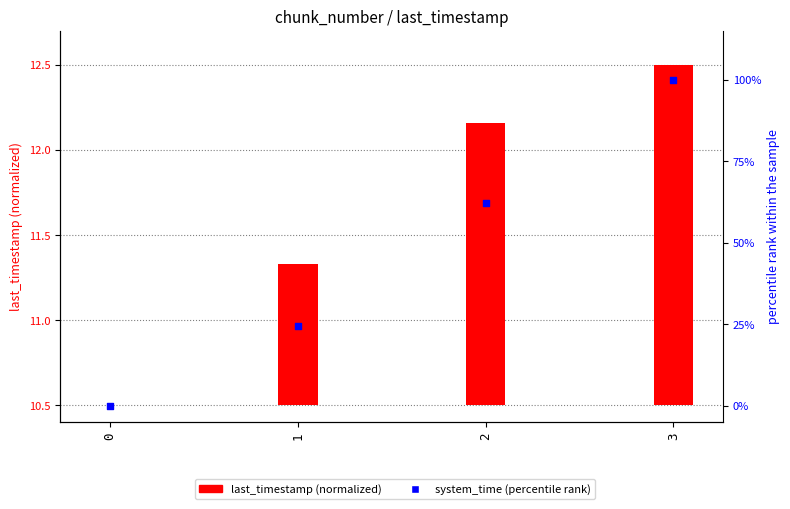

Which series reaches the minimum Y coordinate?

last_timestamp (normalized)